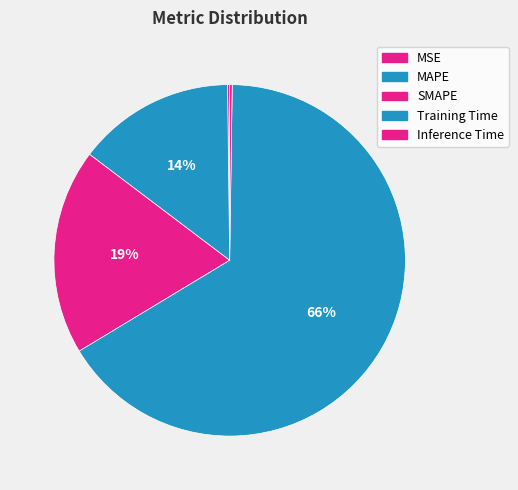

Which category has the biggest portion of the pie?

Training Time